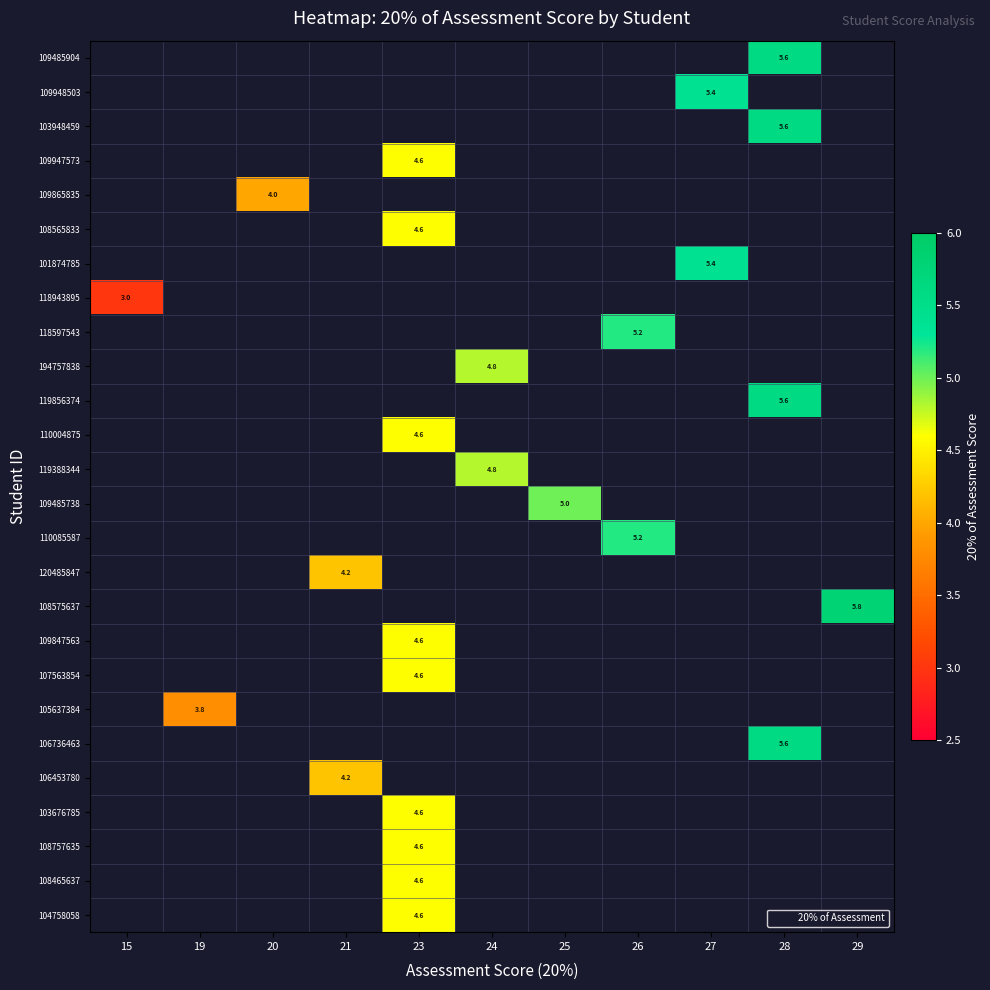

What is the greatest value displayed?

5.8